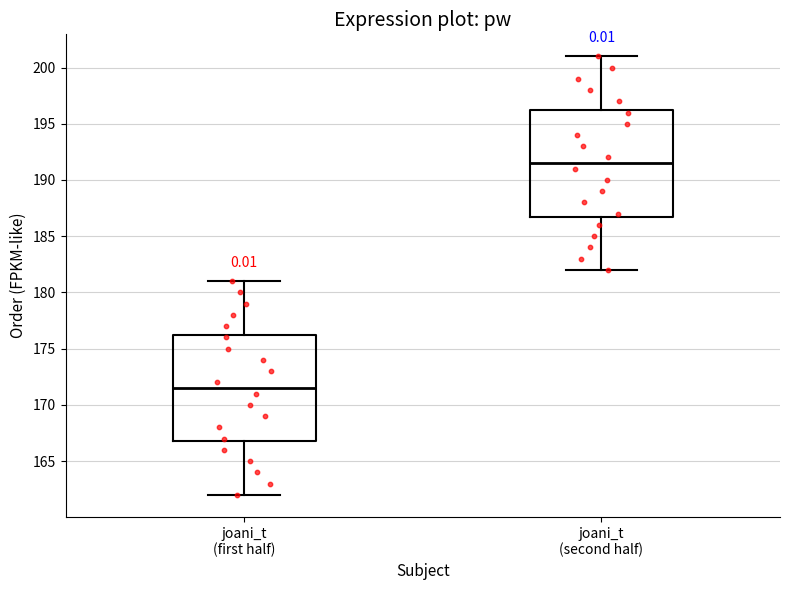

Which box has the lowest median line?

joani_t (first half)